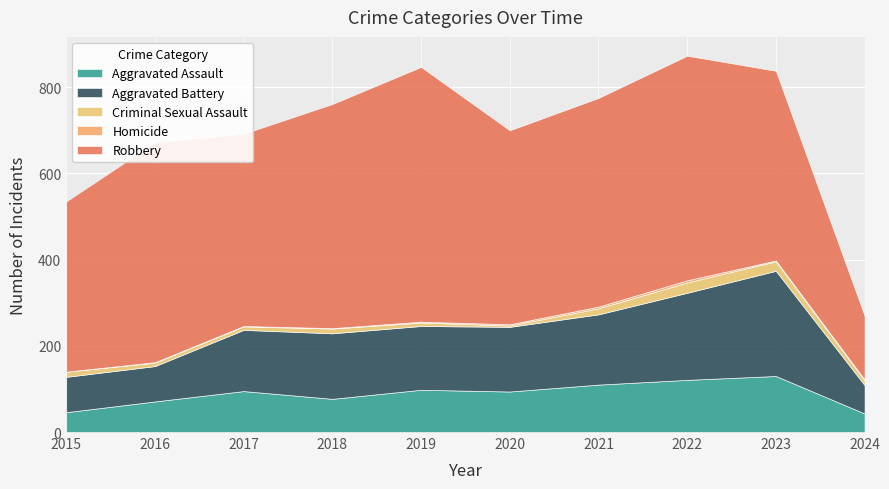

Which series has the widest spread of values?

Robbery